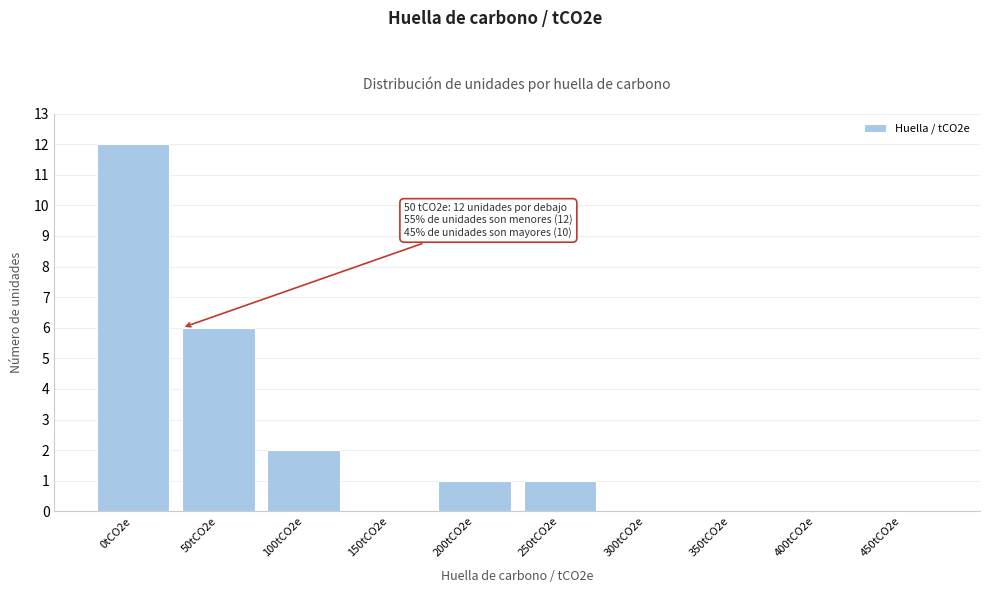

Reading right to left, extract all data points from this chart.

450tCO2e=0	400tCO2e=0	350tCO2e=0	300tCO2e=0	250tCO2e=1	200tCO2e=1	150tCO2e=0	100tCO2e=2	50tCO2e=6	0tCO2e=12